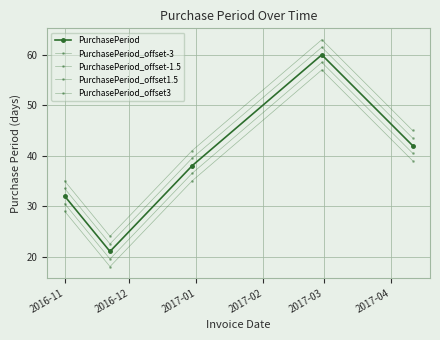

Which label corresponds to the smallest value in the chart?

2016-12